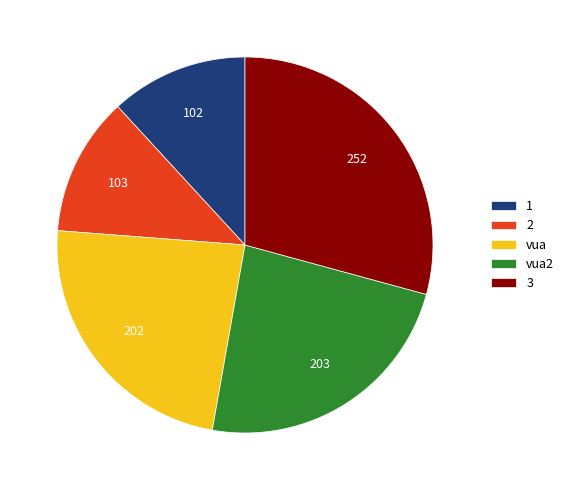

How many segments does this pie chart have?

5